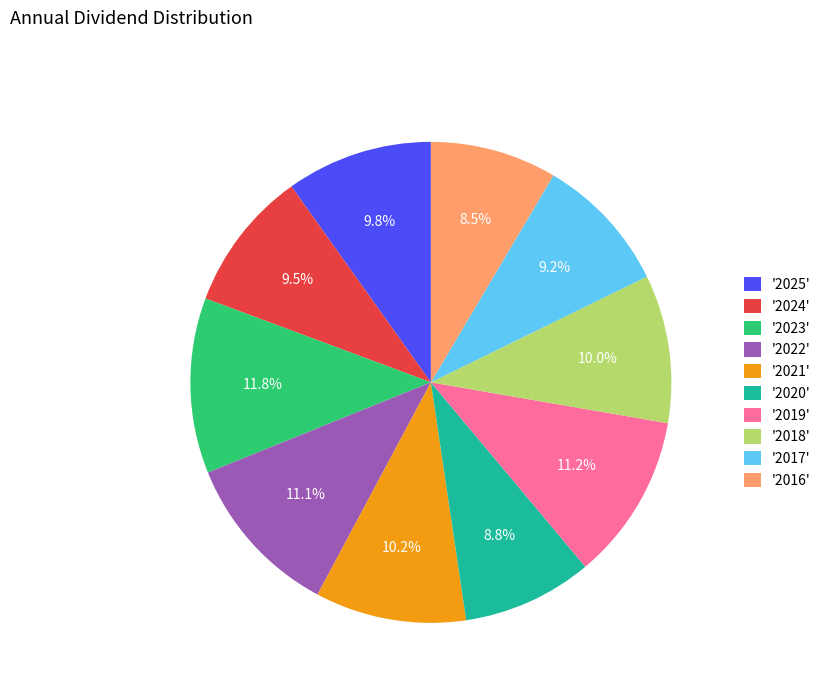

Does '2019' represent more than half of the total?

No